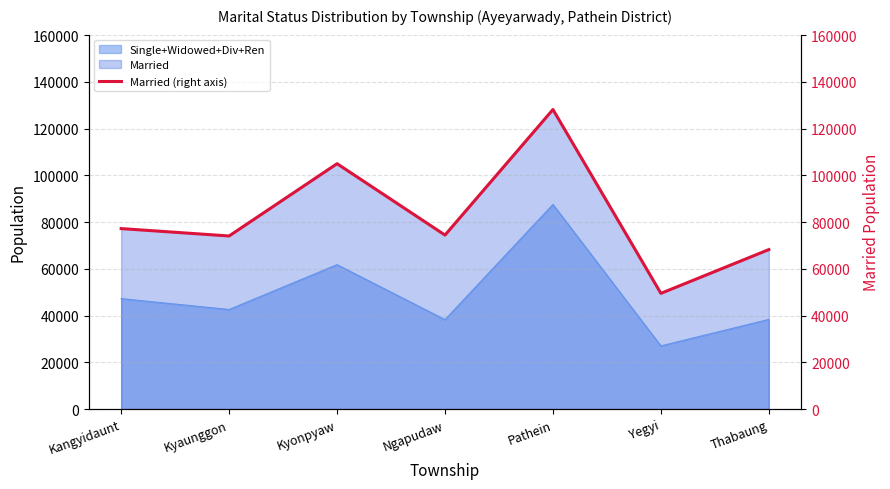

List the labels in order of value, smallest first.

Yegyi, Thabaung, Kyaunggon, Ngapudaw, Kangyidaunt, Kyonpyaw, Pathein